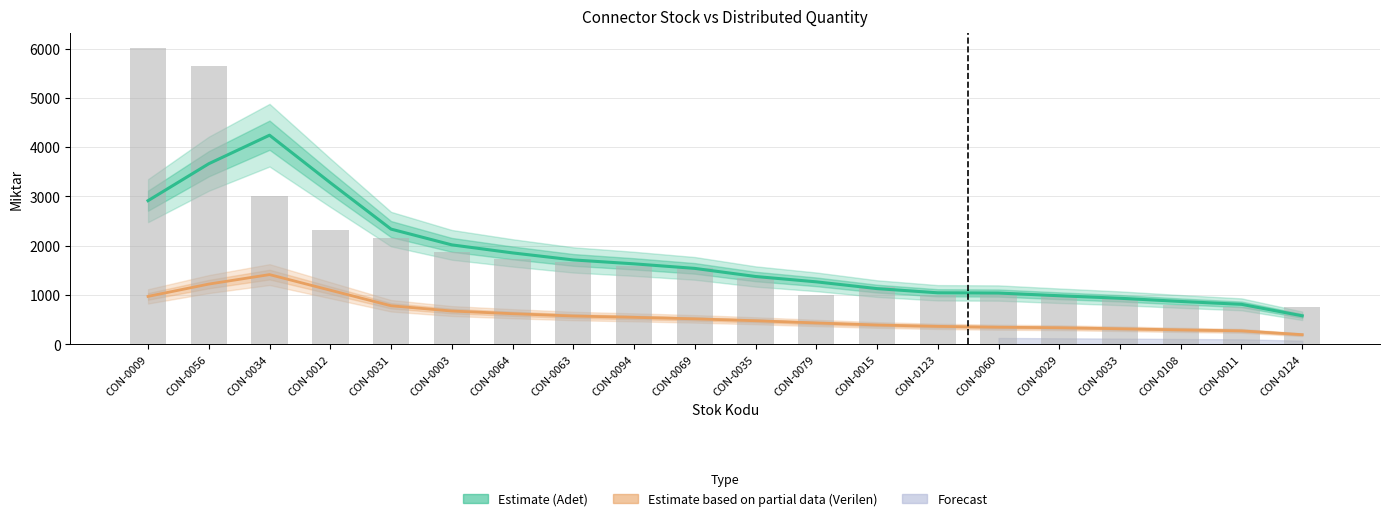

Between CON-0064 and CON-0003, which is larger?

CON-0003